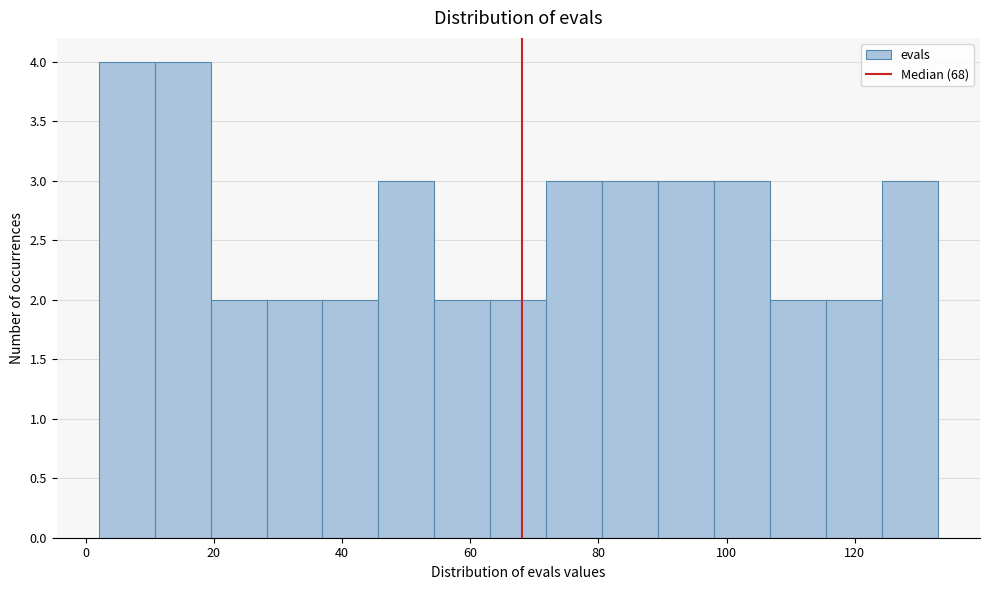

Reading left to right, transcribe this chart: for each bar, give the range it covers on the x-axis and its height. Neither the bar edges nor the heights are printed on the chart, so give them approximately, as read against the axes.

2 to 10: 4
10 to 20: 4
20 to 28: 2
28 to 36: 2
36 to 46: 2
46 to 54: 3
54 to 64: 2
64 to 72: 2
72 to 80: 3
80 to 90: 3
90 to 98: 3
98 to 106: 3
106 to 116: 2
116 to 124: 2
124 to 134: 3